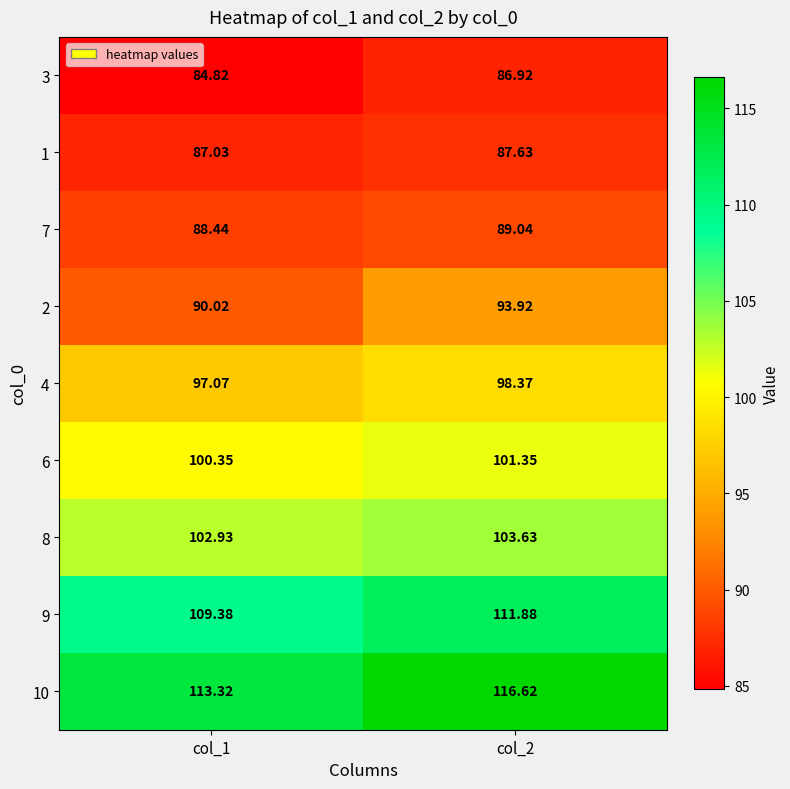

Is the value of 7 at col_1 greater than the value of 6 at col_1?

No